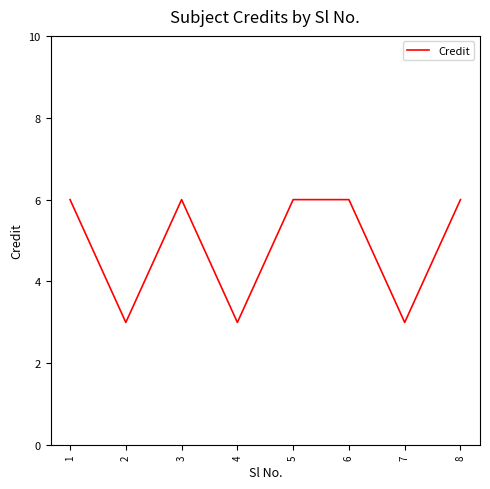

What is the smallest value displayed?

3